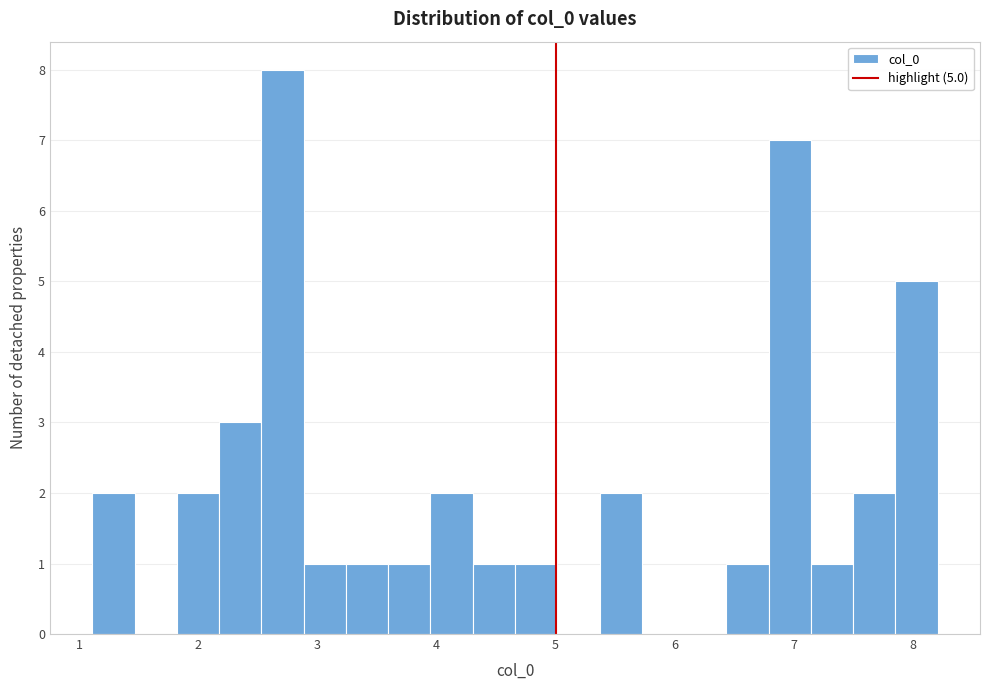

Around what value on the x-axis is the tallest bar? Give the approximate position of its centre, as read against the axis.

2.7